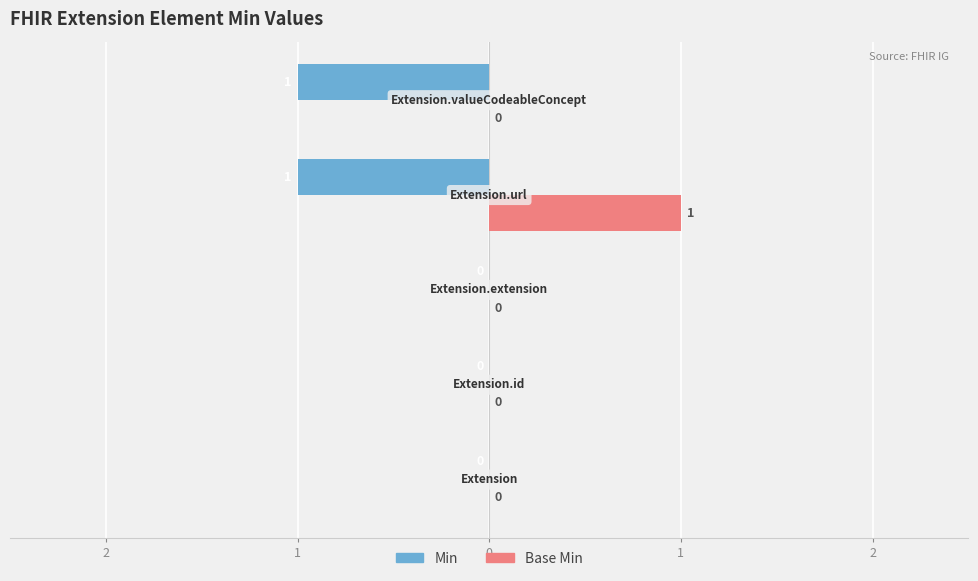

What are all the series names shown in the legend?

Min, Base Min